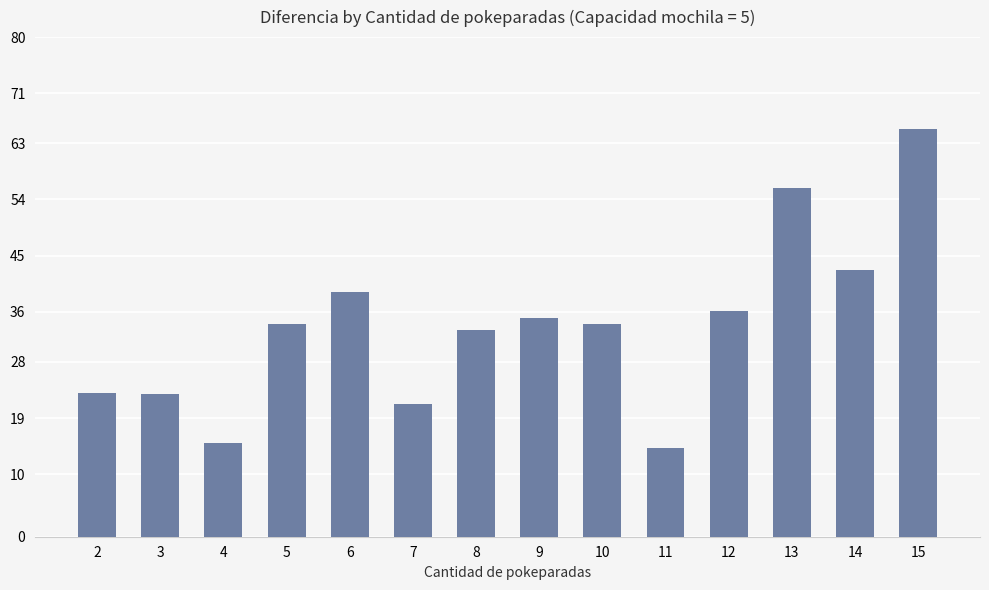

Between 6 and 2, which is larger?

6